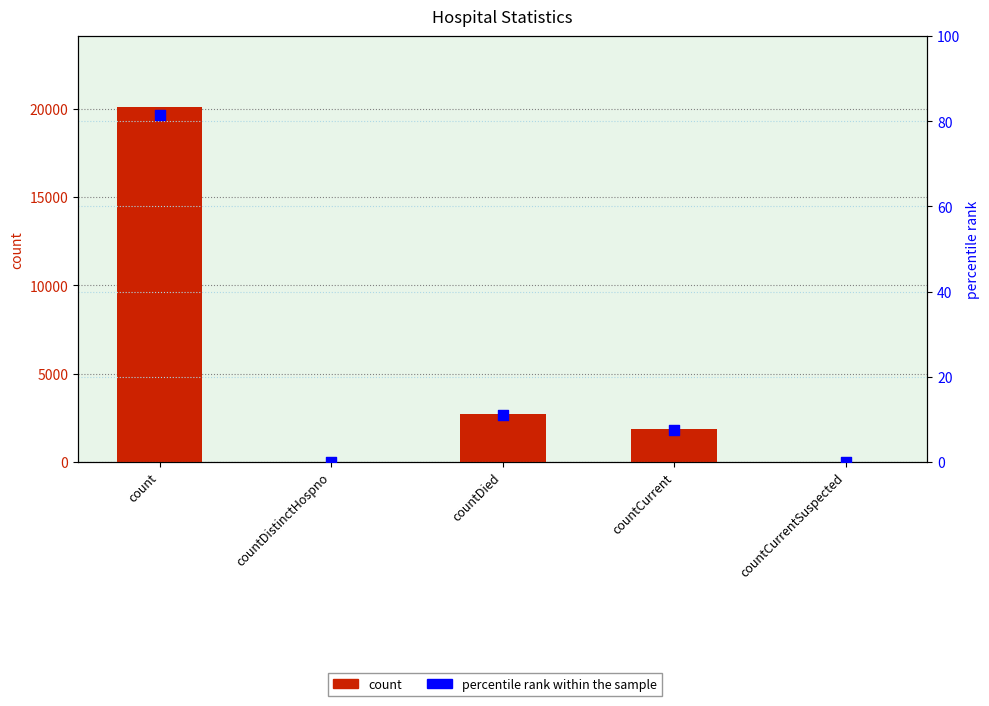

Is the value of percentile rank within the sample at countDistinctHospno greater than the value of count at countDistinctHospno?

No